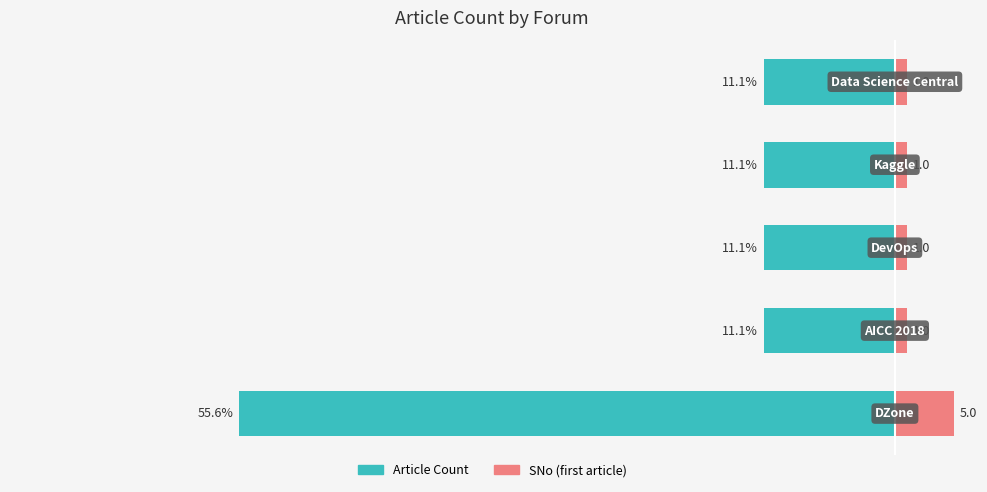

What are all the series names shown in the legend?

Article Count, SNo (first article)